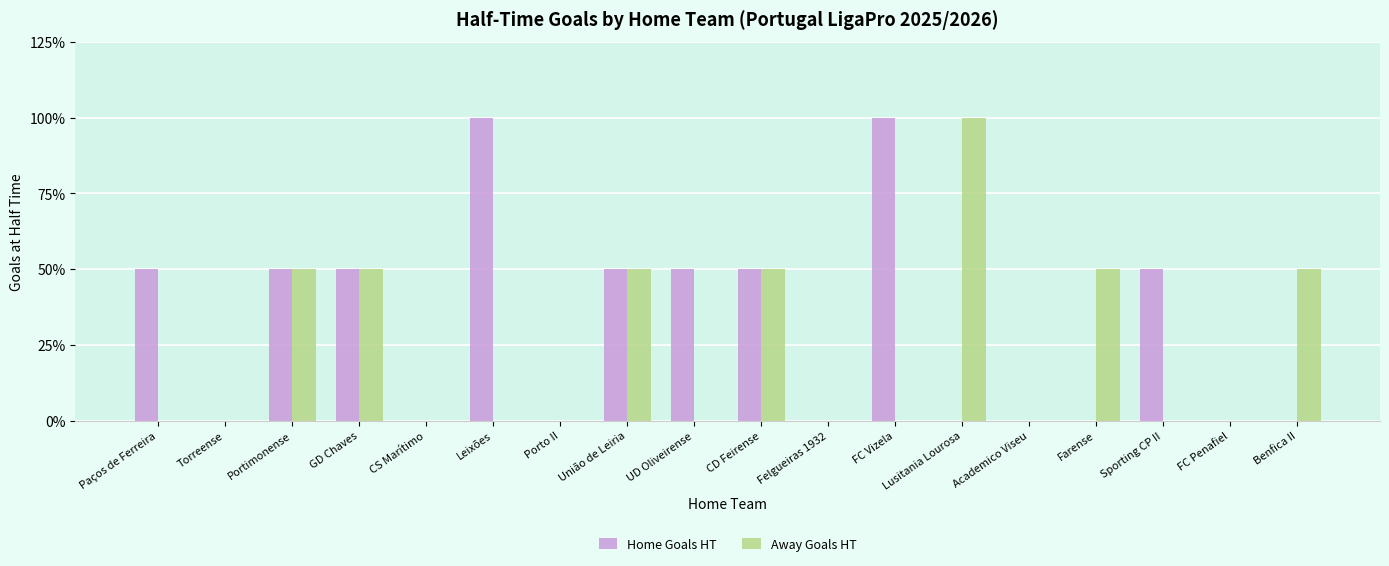

What is the difference between the Home Goals HT values at Academico Viseu and CD Feirense?

1